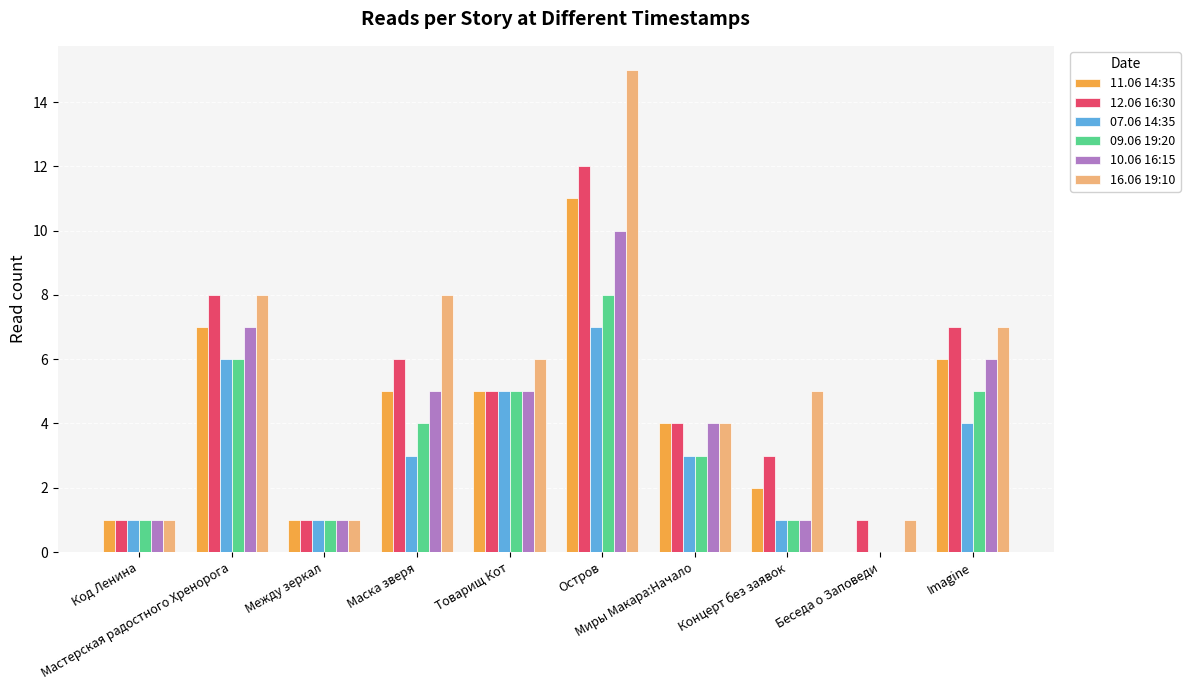

What are all the series names shown in the legend?

11.06 14:35, 12.06 16:30, 07.06 14:35, 09.06 19:20, 10.06 16:15, 16.06 19:10